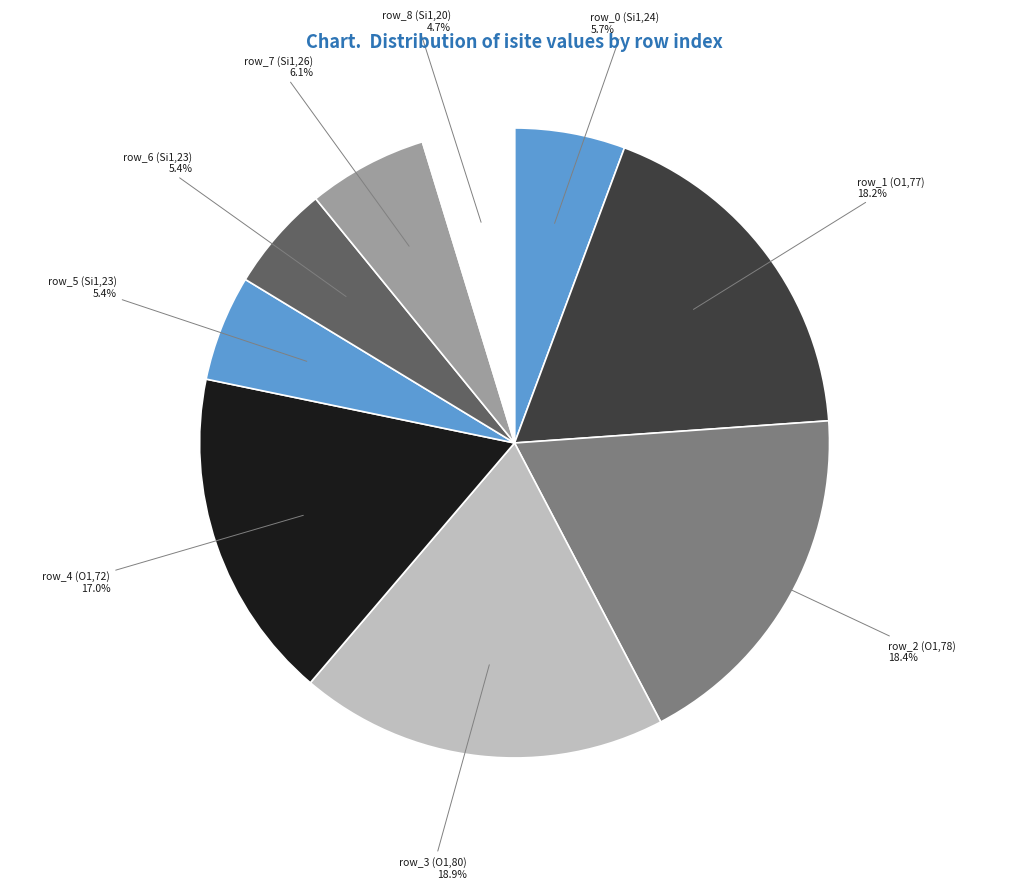

Is it true that row_6 (Si1,23) is 5% of the pie?

True